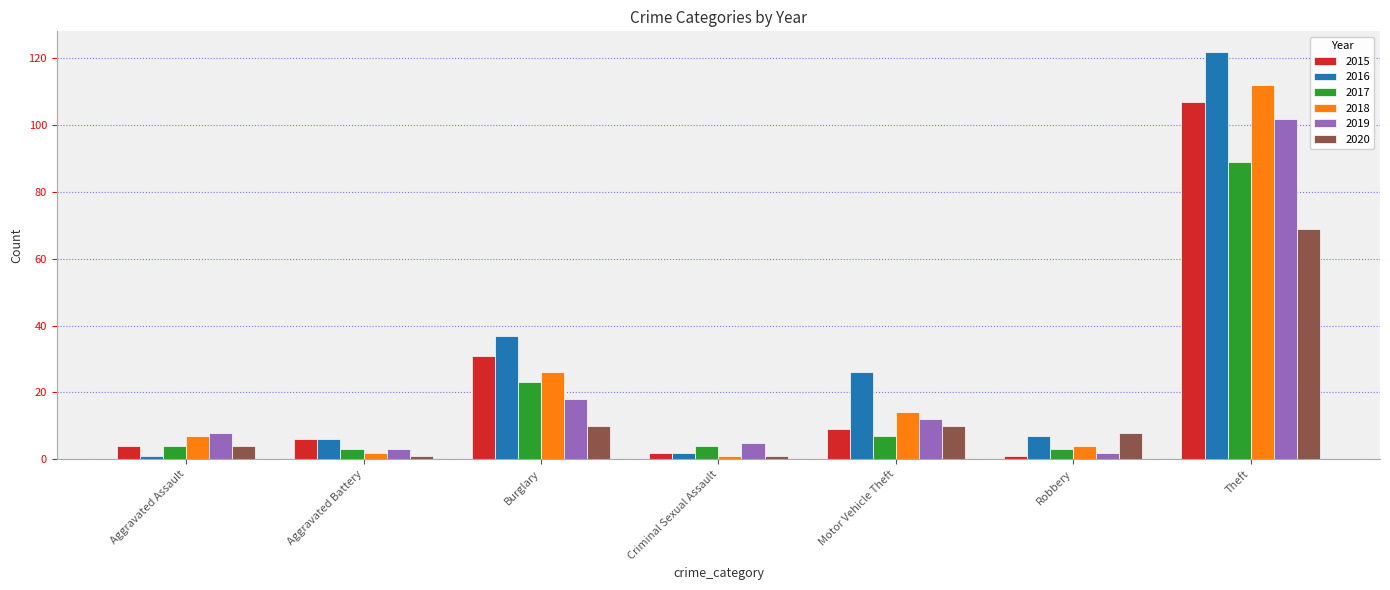

Reading left to right, list all the values displayed in this chart.

2015: Aggravated Assault=4	Aggravated Battery=6	Burglary=31	Criminal Sexual Assault=2	Motor Vehicle Theft=9	Robbery=1	Theft=107
2016: Aggravated Assault=1	Aggravated Battery=6	Burglary=37	Criminal Sexual Assault=2	Motor Vehicle Theft=26	Robbery=7	Theft=122
2017: Aggravated Assault=4	Aggravated Battery=3	Burglary=23	Criminal Sexual Assault=4	Motor Vehicle Theft=7	Robbery=3	Theft=89
2018: Aggravated Assault=7	Aggravated Battery=2	Burglary=26	Criminal Sexual Assault=1	Motor Vehicle Theft=14	Robbery=4	Theft=112
2019: Aggravated Assault=8	Aggravated Battery=3	Burglary=18	Criminal Sexual Assault=5	Motor Vehicle Theft=12	Robbery=2	Theft=102
2020: Aggravated Assault=4	Aggravated Battery=1	Burglary=10	Criminal Sexual Assault=1	Motor Vehicle Theft=10	Robbery=8	Theft=69